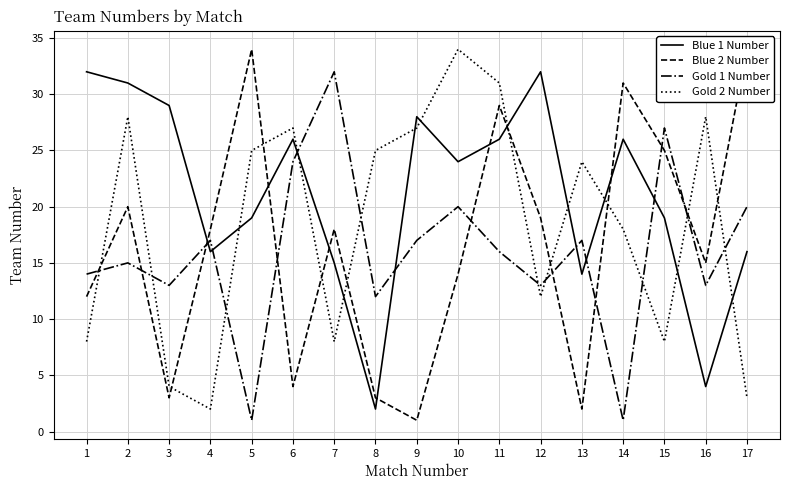

What value does the Gold 1 Number series have at 12, to the nearest 10?

10